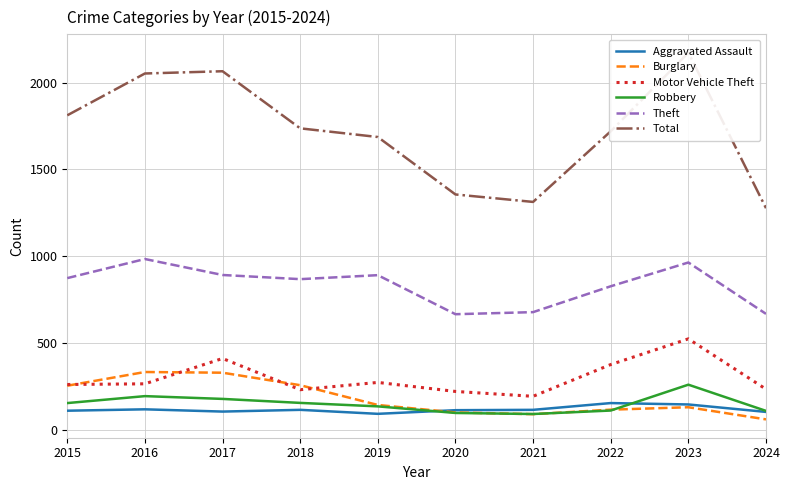

At how many categories does at least one series exceed 2149?

1